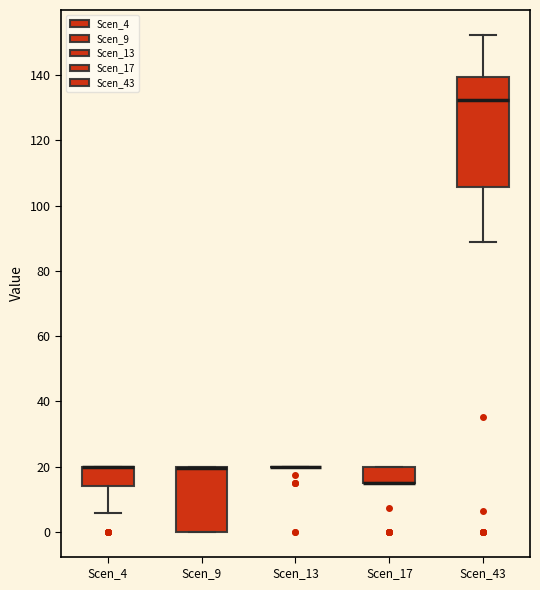

Reading left to right, read every box against the y-axis: the position of its median line, the range the box covers, and the ends of its whiskers. The values are not printed on the chart, so give them approximately, as read against the axis.

Scen_4: median 20 (drawn on the box's upper edge), box 14 to 20, whiskers 6 to 20
Scen_9: median 20 (drawn on the box's upper edge), box 0 to 20, whiskers 0 to 20
Scen_13: box collapsed to a line at 20, whiskers 20 to 20
Scen_17: median 16 (drawn on the box's lower edge), box 16 to 20, whiskers 16 to 20
Scen_43: median 132, box 106 to 140, whiskers 88 to 152